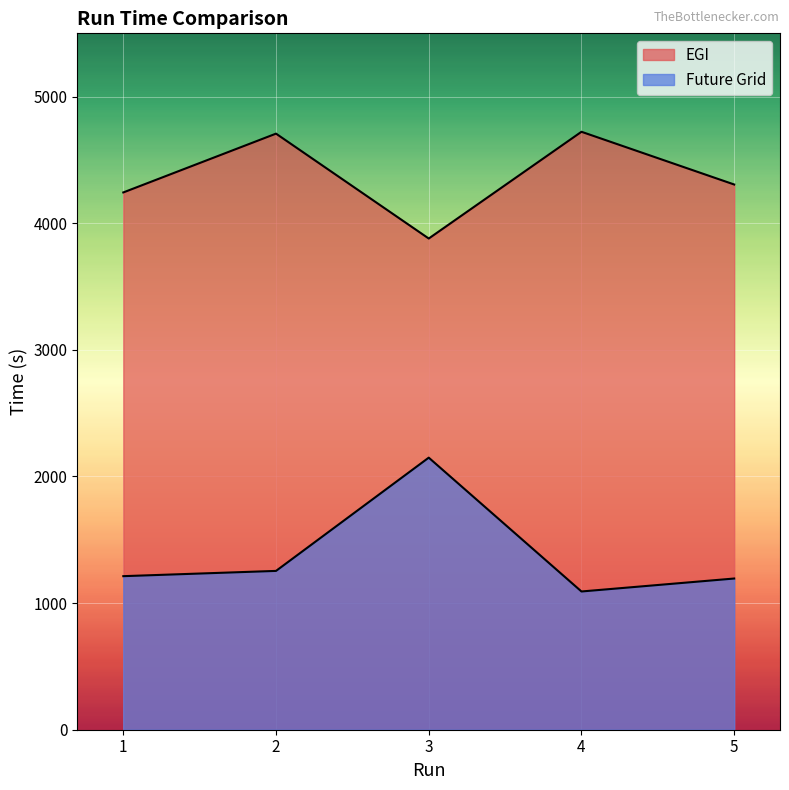

At which category is the sum across all series the highest?

3